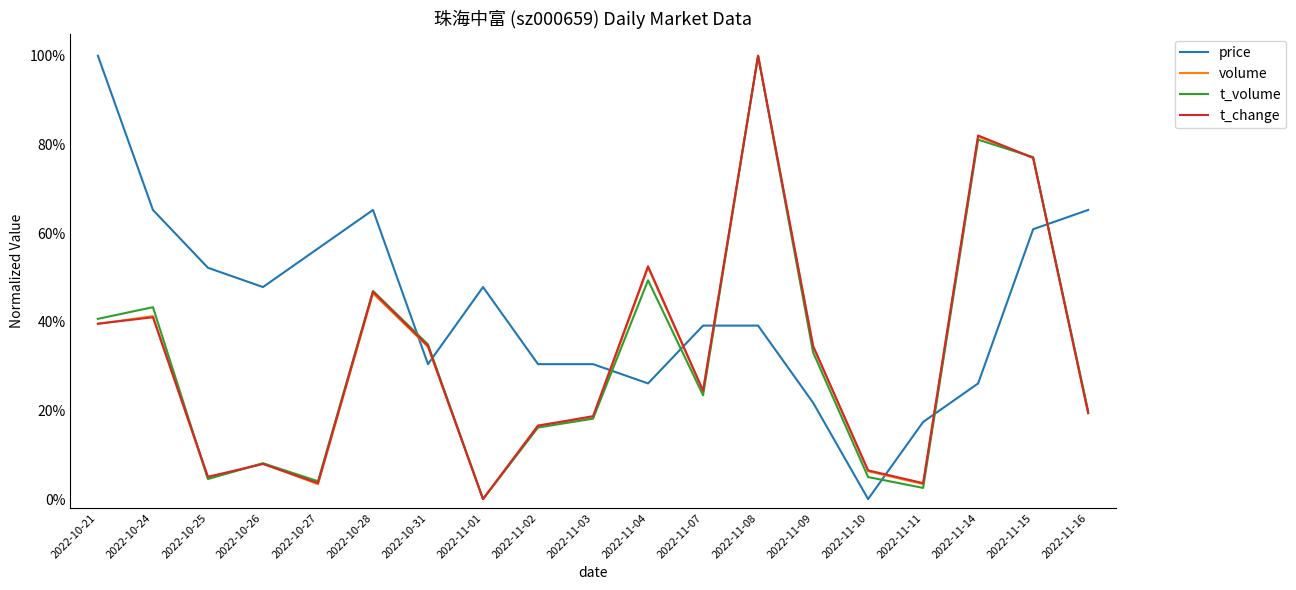

How many intersections are there between price and volume?

8